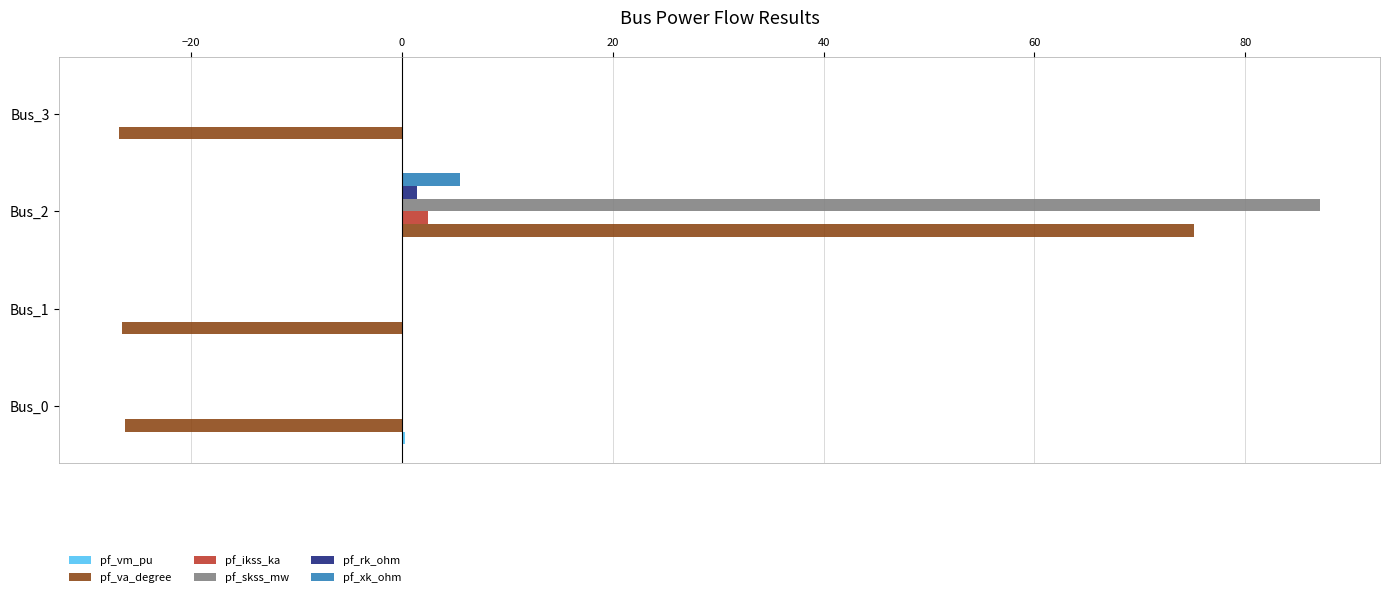

What is the sum of all pf_ikss_ka values?

2.5